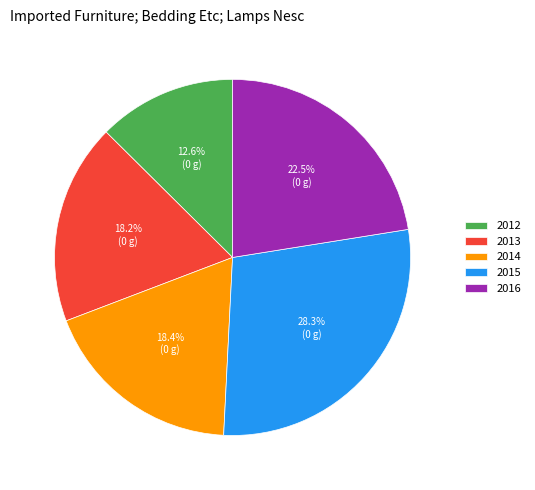

Is 2013 the majority of the pie?

No